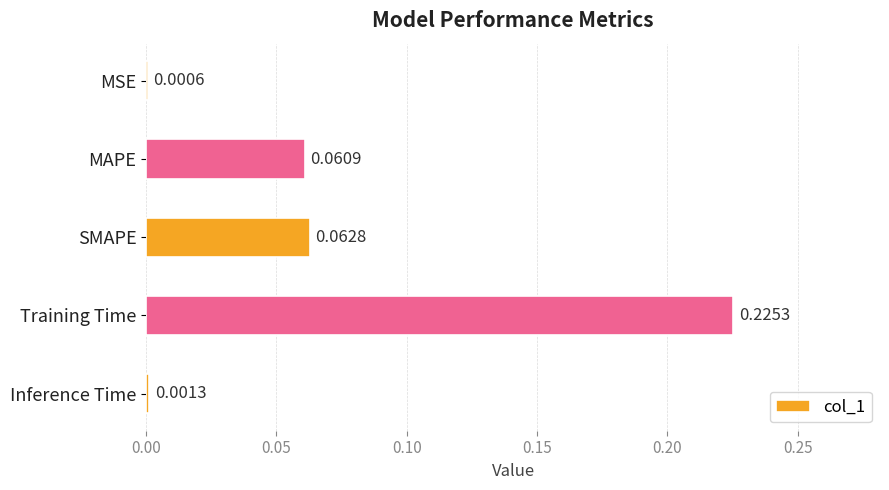

At which label is the value closest to 0?

MSE